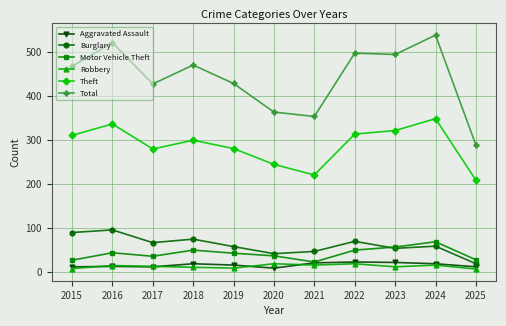

In Burglary, how many points are higher than both neighbors (excluding endpoints)?

4